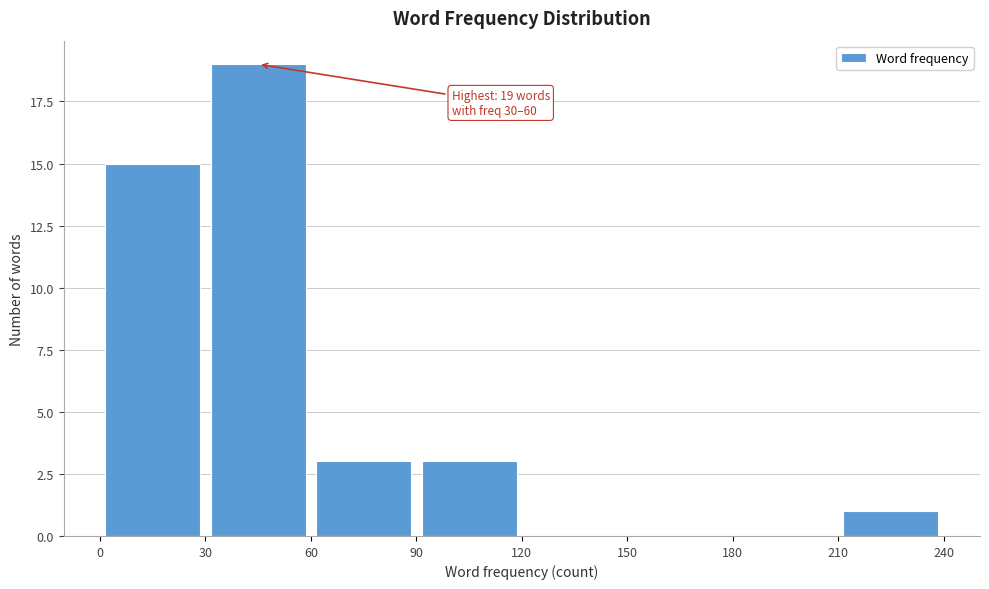

Over which range of the x-axis is the bar tallest?

30 to 60